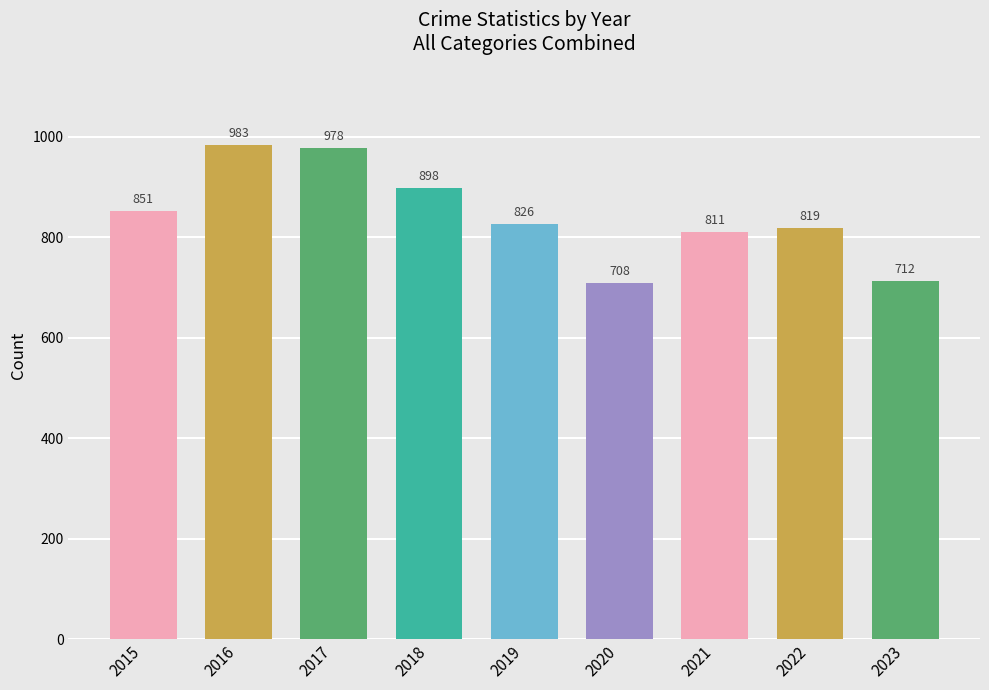

The value at 2021 is 1326. True or false?

False